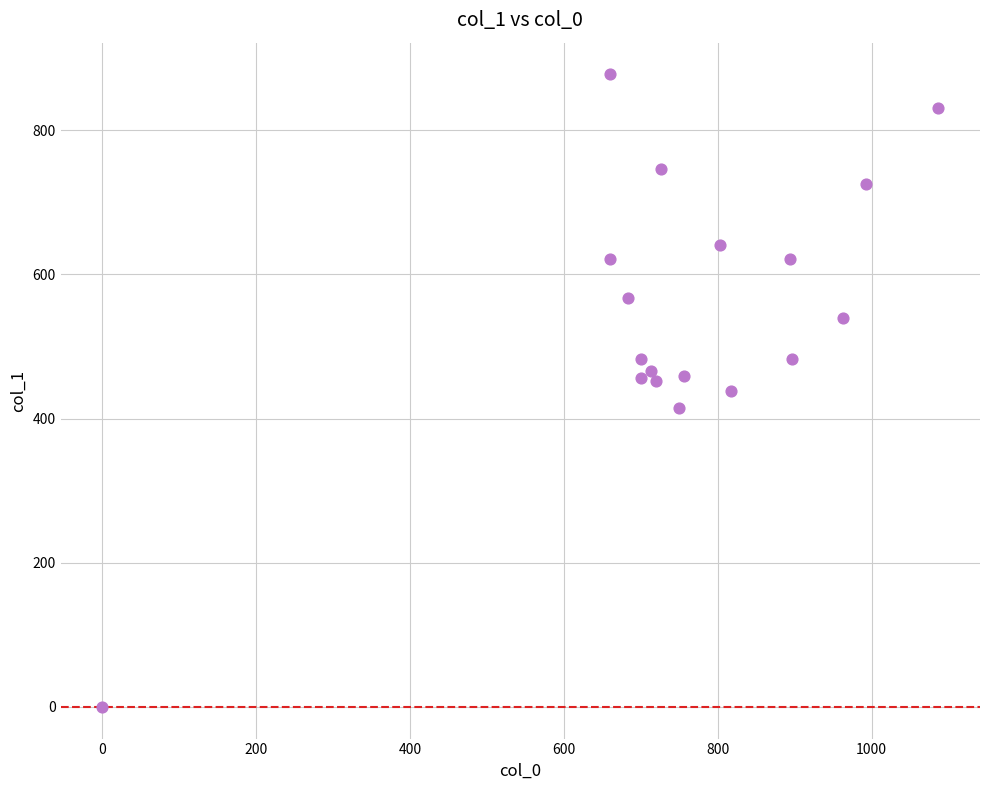

What is the range of Y values (max minus min)?

877.5